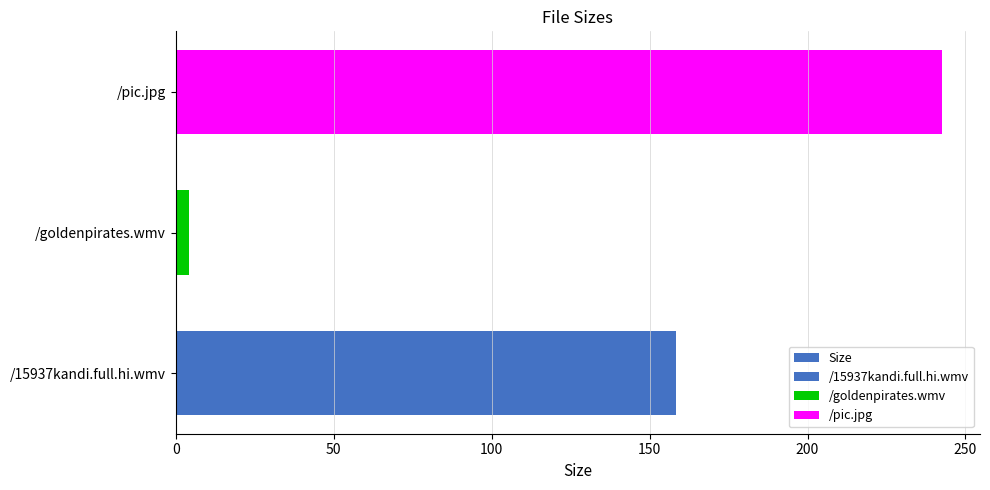

What is the value of the 2nd bar from the left?

4.1